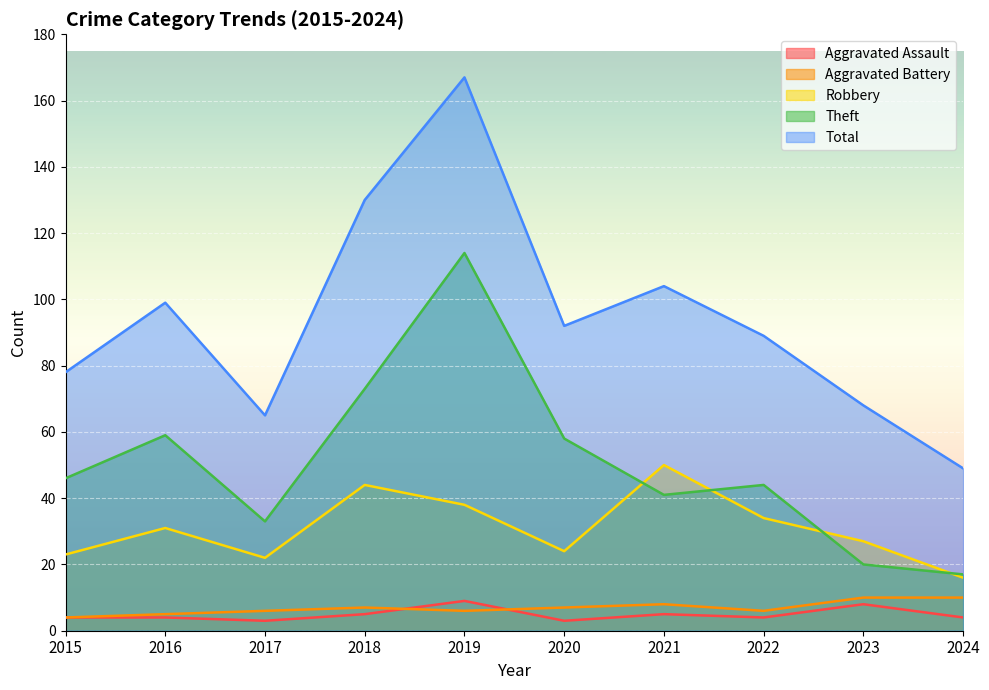

Between 2024 and 2021, which is larger?

2021